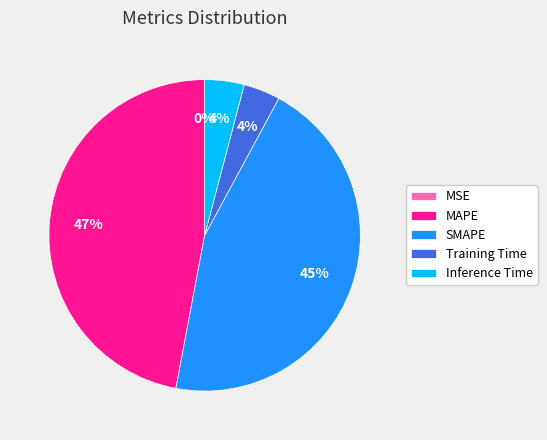

The Inference Time slice represents 4% of the pie. True or false?

True